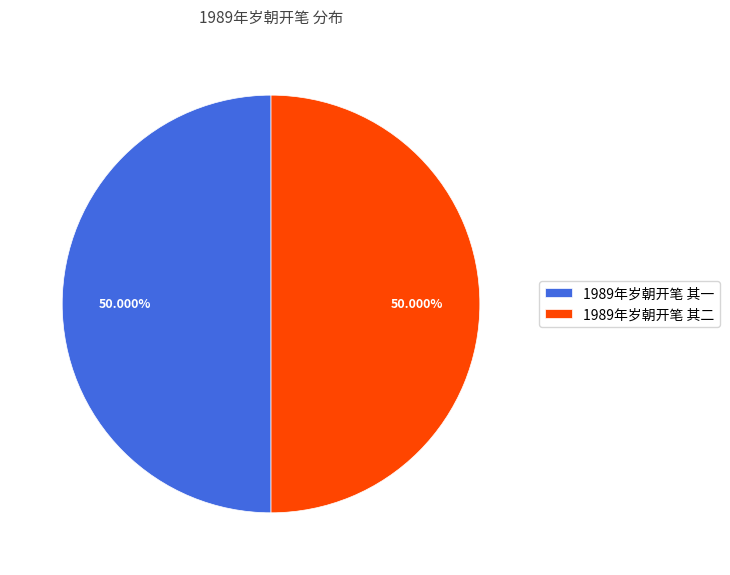

Approximately how many times larger is the value at 1989年岁朝开笔 其一 compared to 1989年岁朝开笔 其二?

1.0